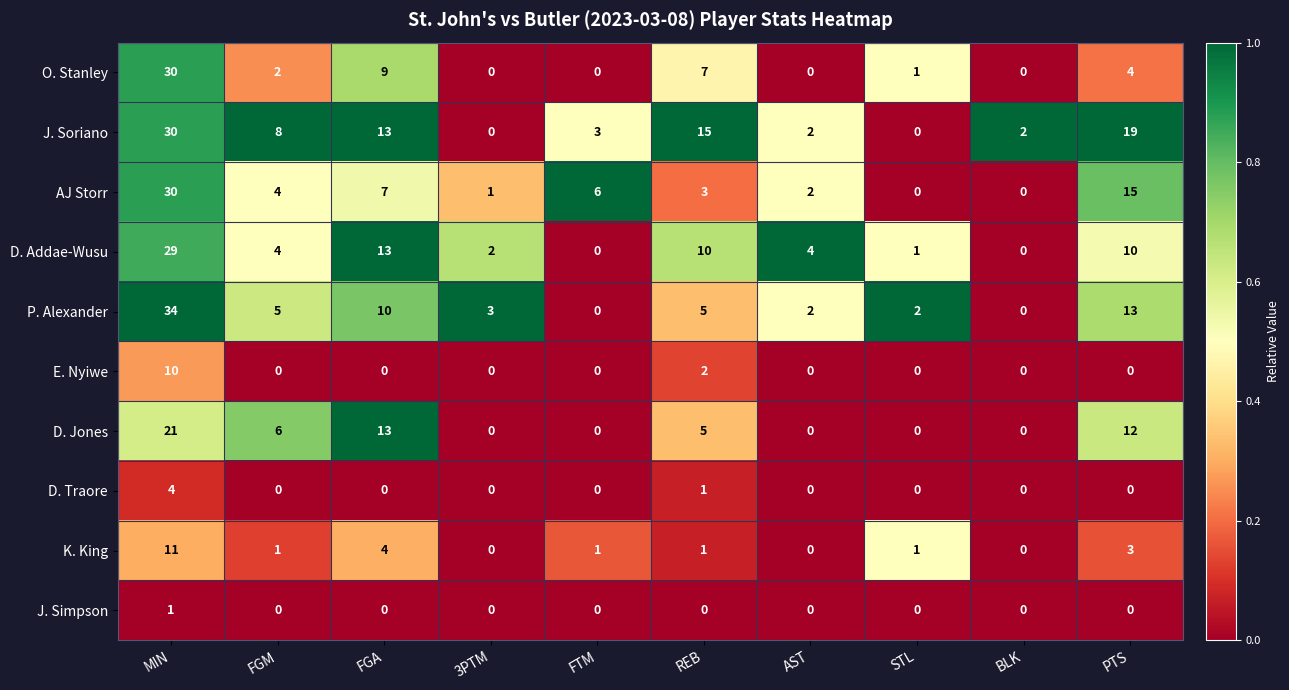

What is the highest value of the D. Traore series?

4